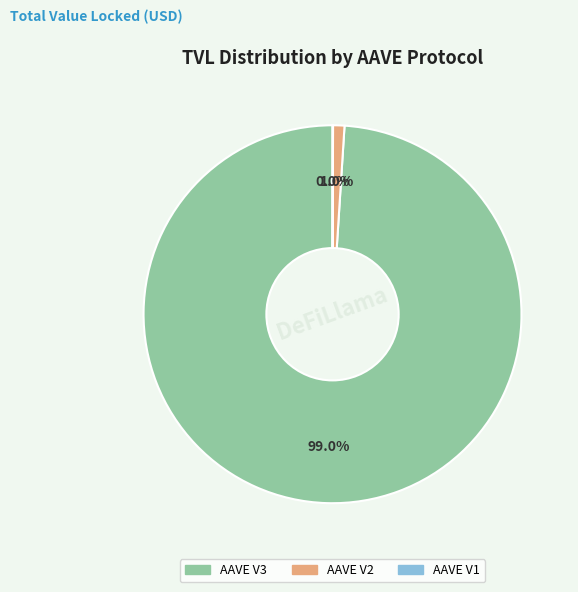

To the nearest percent, what is the difference between the largest and smallest slice percentages?

99%